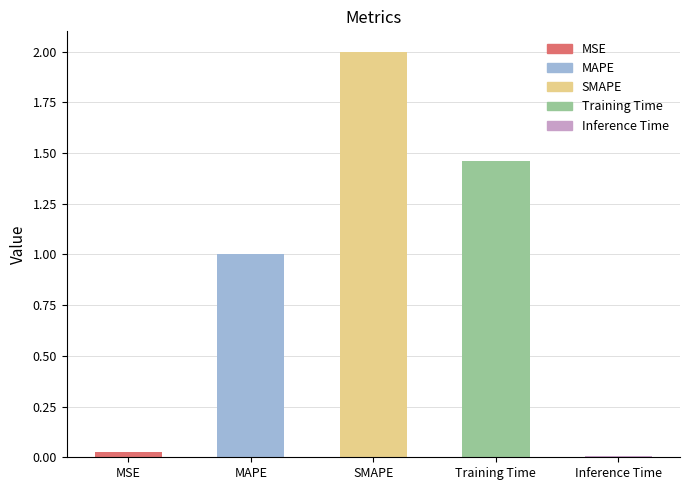

The value at MAPE is 1.6. True or false?

False